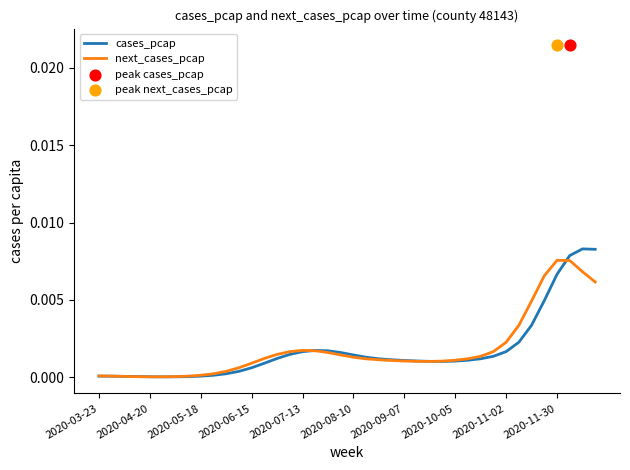

Which series contains the lowest Y value?

cases_pcap